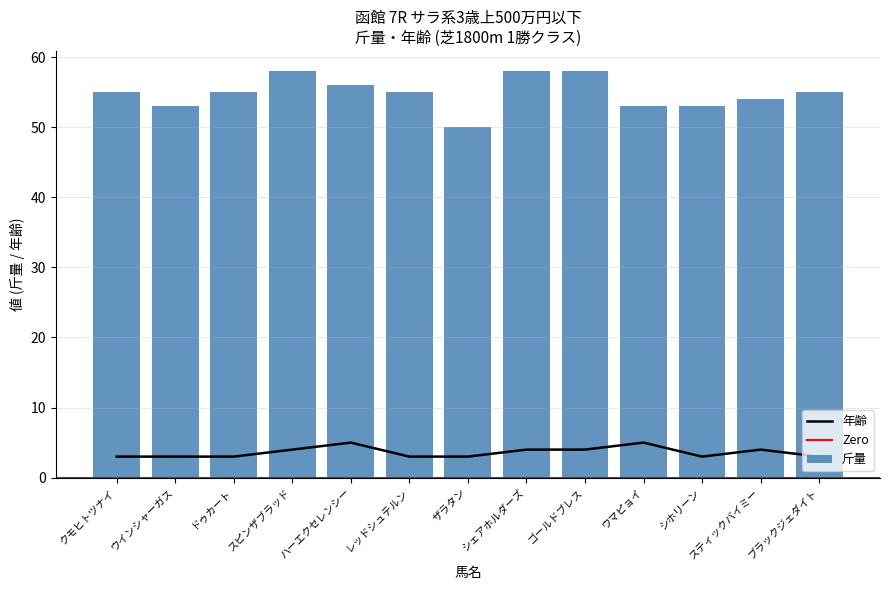

Between ゴールドブレス and ウインシャーガス, which is larger?

ゴールドブレス